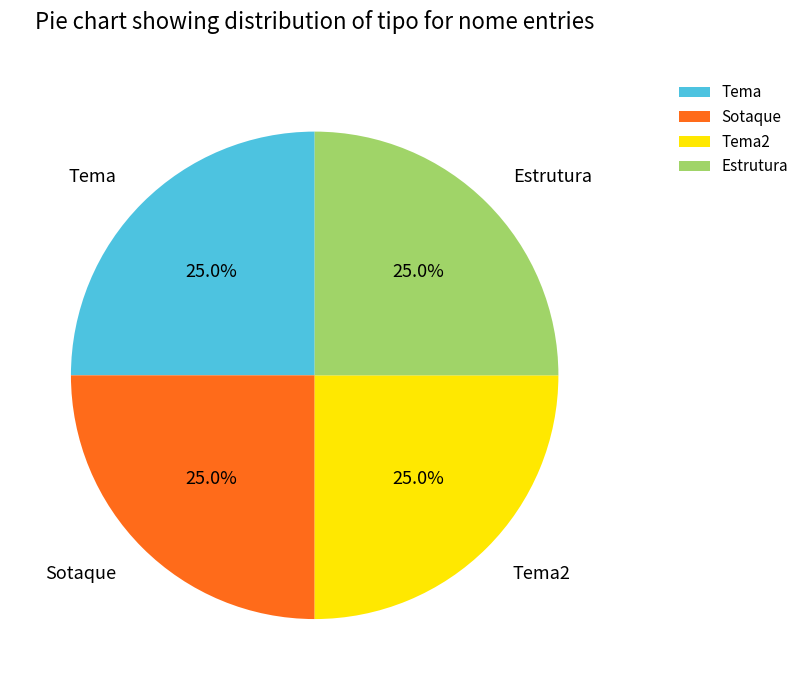

To the nearest percent, what percentage of the pie is Tema2?

25%